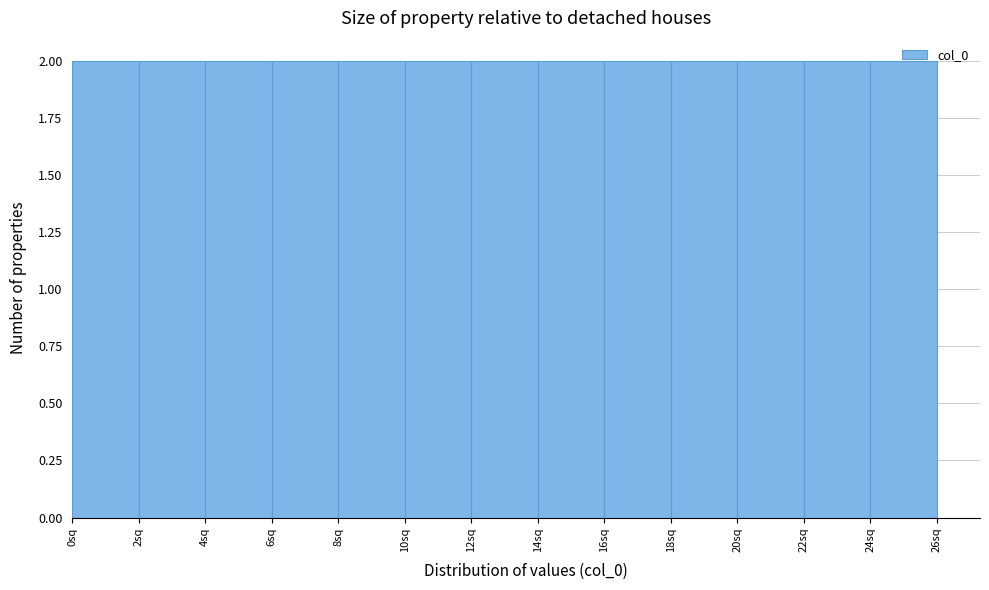

Reading left to right, list every bar in this chart as the range it spans on the x-axis followed by its height. The values are not printed on the chart, so give them approximately, as read against the axis.

0 to 2: 2
2 to 4: 2
4 to 6: 2
6 to 8: 2
8 to 10: 2
10 to 12: 2
12 to 14: 2
14 to 16: 2
16 to 18: 2
18 to 20: 2
20 to 22: 2
22 to 24: 2
24 to 26: 2